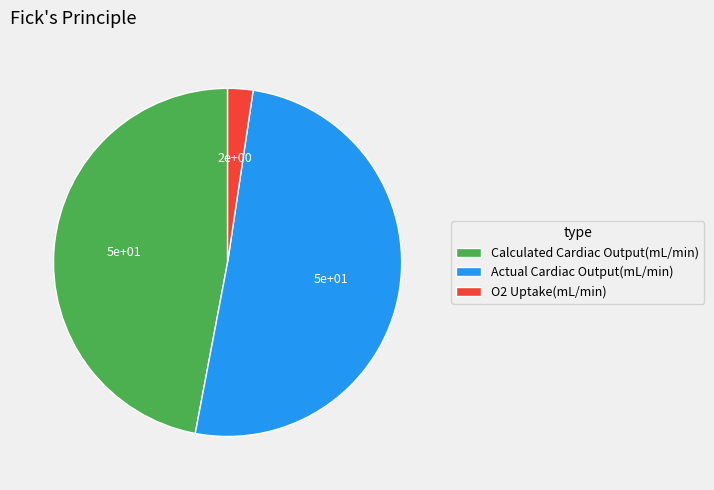

Approximately how many times larger is the value at Actual Cardiac Output(mL/min) compared to O2 Uptake(mL/min)?

21.5